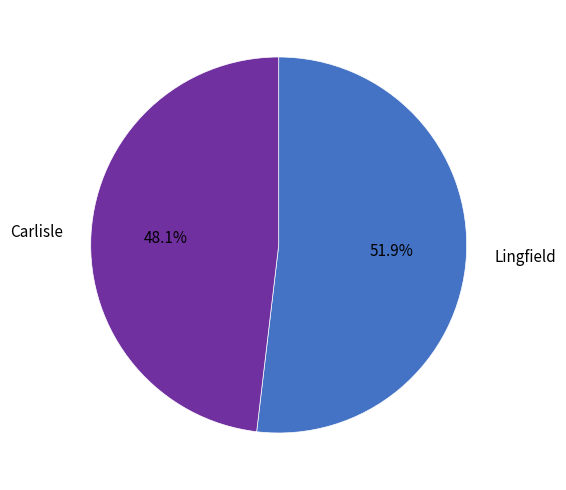

Does Carlisle account for over 50% of the chart?

No